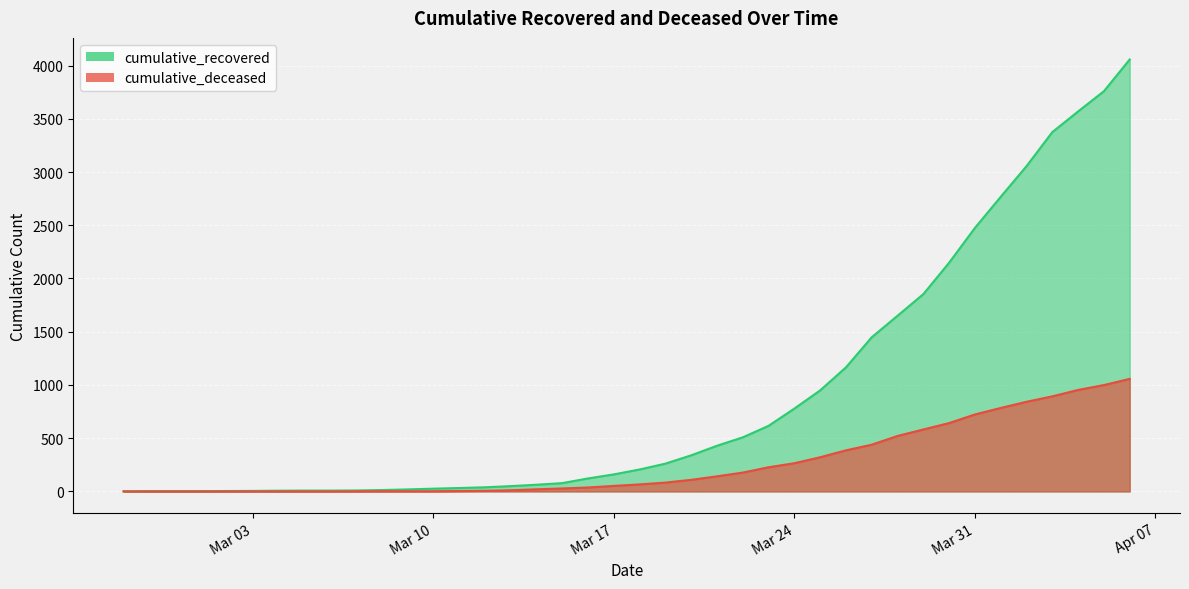

How many categories are shown in the chart?

40